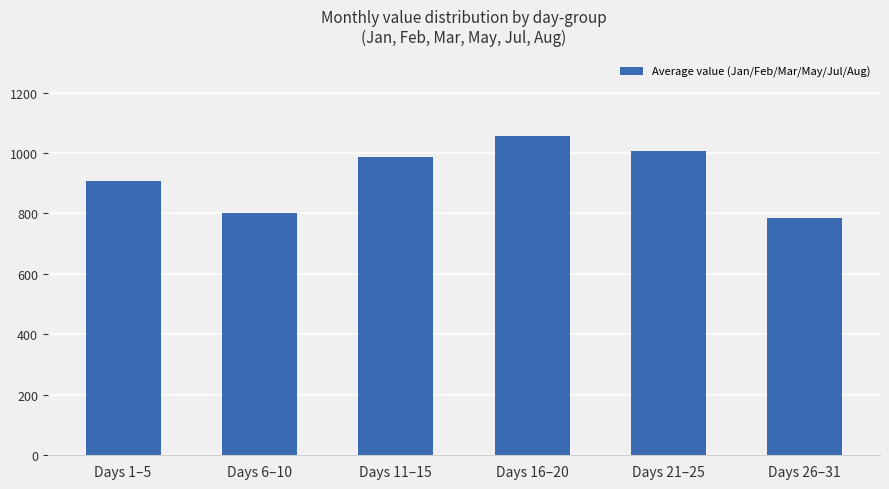

Which category has the highest value across all series?

Days 16–20